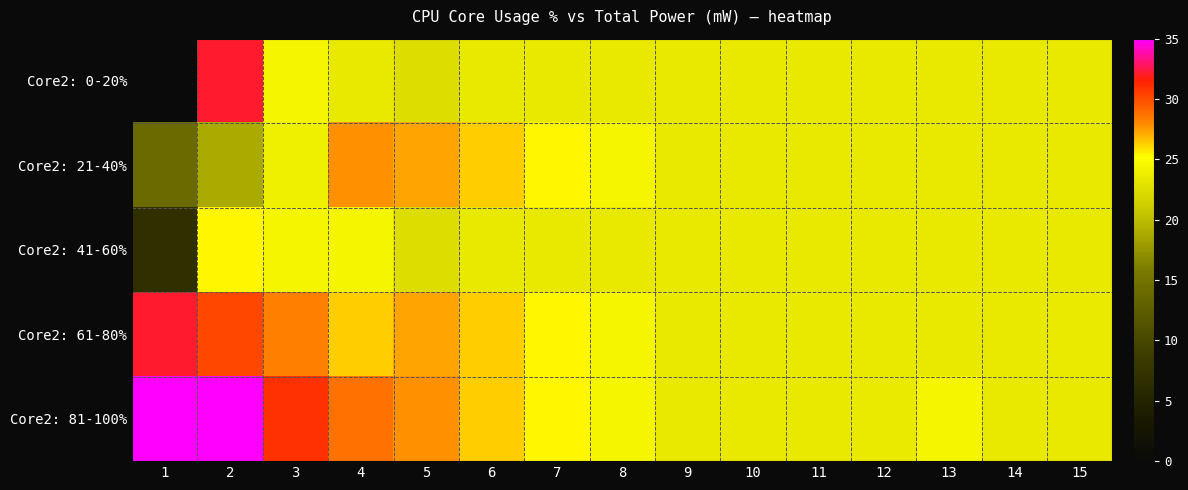

Reading left to right, extract all data points from this chart.

Core2: 0-20%: 1=0.0	2=32.1	3=24.4	4=23.4	5=22.5	6=23.4	7=23.4	8=23.4	9=23.4	10=23.4	11=23.4	12=23.4	13=23.4	14=23.4	15=23.4
Core2: 21-40%: 1=14.0	2=18.8	3=23.9	4=27.8	5=27.3	6=26.3	7=25.4	8=24.4	9=23.4	10=23.4	11=23.4	12=23.4	13=23.4	14=23.4	15=23.4
Core2: 41-60%: 1=6.8	2=25.4	3=24.4	4=24.4	5=22.5	6=23.4	7=23.4	8=23.4	9=23.4	10=23.4	11=23.4	12=23.4	13=23.4	14=23.4	15=23.4
Core2: 61-80%: 1=32.1	2=30.2	3=28.3	4=26.3	5=27.3	6=26.3	7=25.4	8=24.4	9=23.4	10=23.4	11=23.4	12=23.4	13=23.4	14=23.4	15=23.4
Core2: 81-100%: 1=35.0	2=35.0	3=30.9	4=28.7	5=27.8	6=26.3	7=25.4	8=24.4	9=23.4	10=23.4	11=23.4	12=23.5	13=24.4	14=23.4	15=23.4